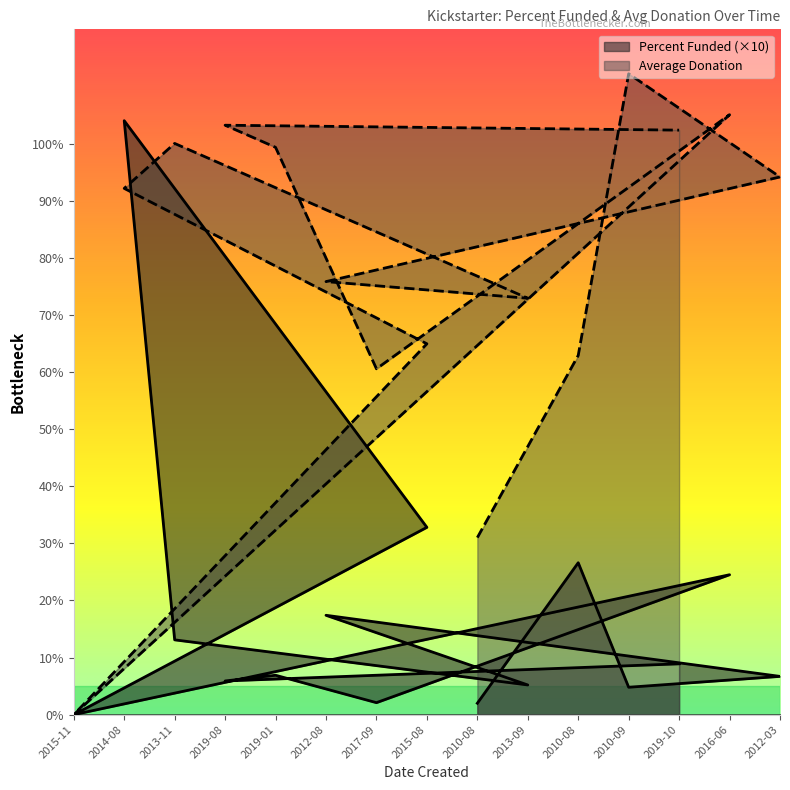

True or false: Percent Funded has more than 0 points higher than both neighbors.

True